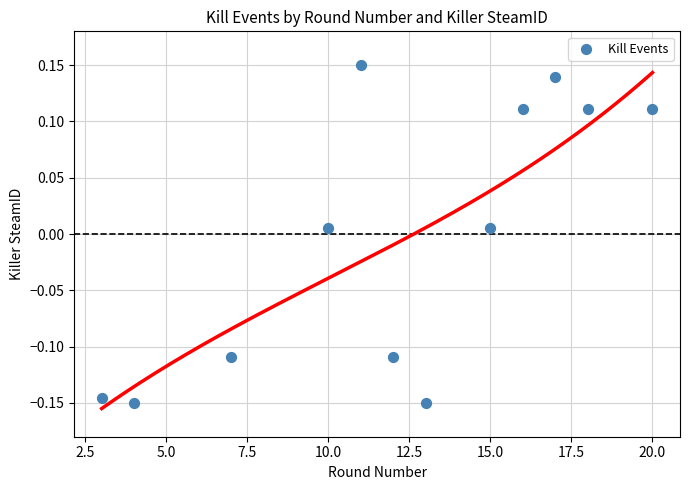

What is the range of X values (max minus min)?

17.0